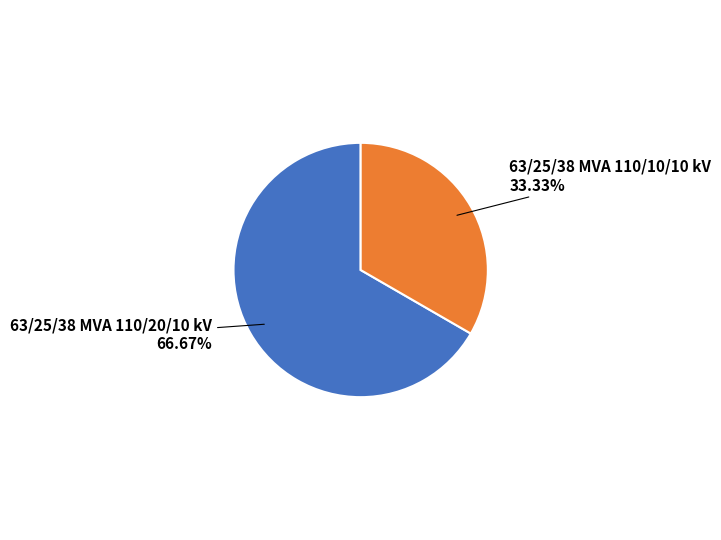

Does any single category account for the majority?

Yes